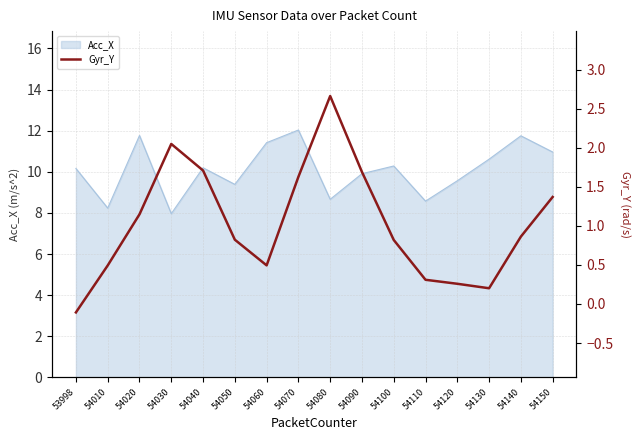

Rank the categories by value from highest to lowest.

54080, 54030, 54040, 54090, 54070, 54150, 54020, 54140, 54050, 54100, 54060, 54010, 54110, 54120, 54130, 53998